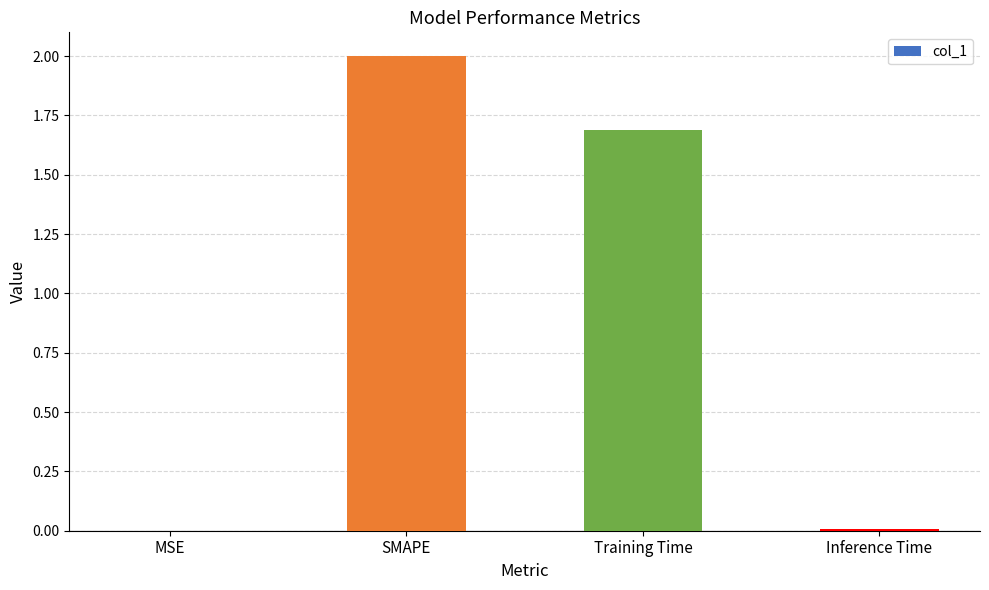

At which category does the chart reach its peak across all series?

SMAPE